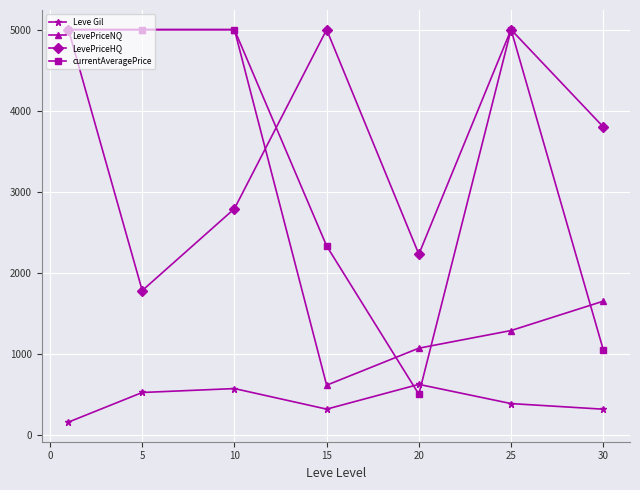

At how many categories does at least one series exceed 2938?

6